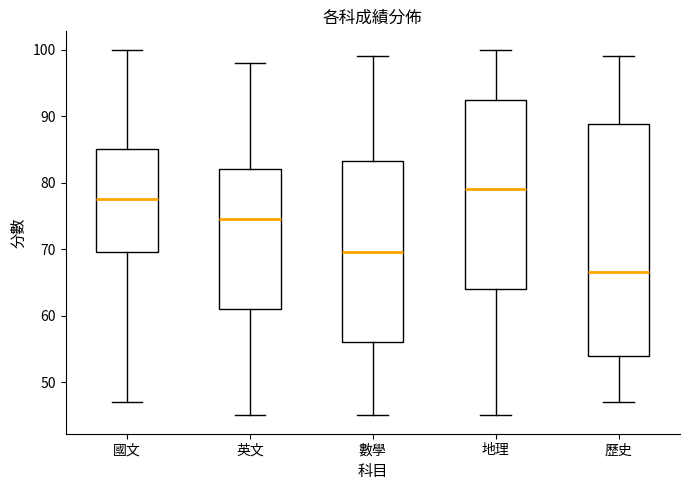

Reading left to right, read every box against the y-axis: the position of its median line, the range the box covers, and the ends of its whiskers. The values are not printed on the chart, so give them approximately, as read against the axis.

國文: median 78, box 70 to 85, whiskers 47 to 100
英文: median 75, box 61 to 82, whiskers 45 to 98
數學: median 70, box 56 to 83, whiskers 45 to 99
地理: median 79, box 64 to 93, whiskers 45 to 100
歷史: median 67, box 54 to 89, whiskers 47 to 99